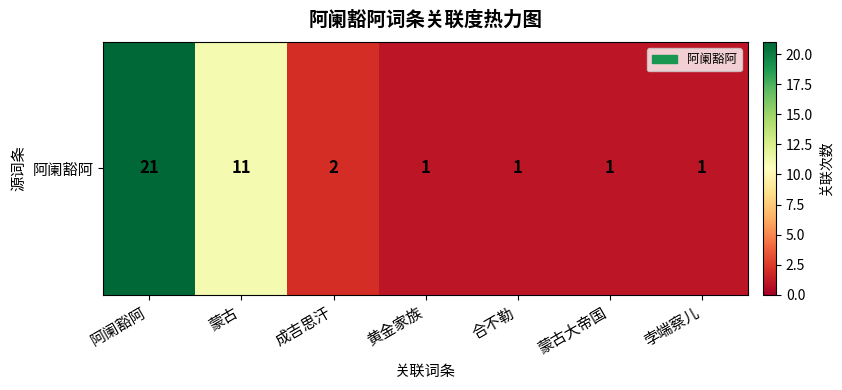

The value at 合不勒 is 1. True or false?

True